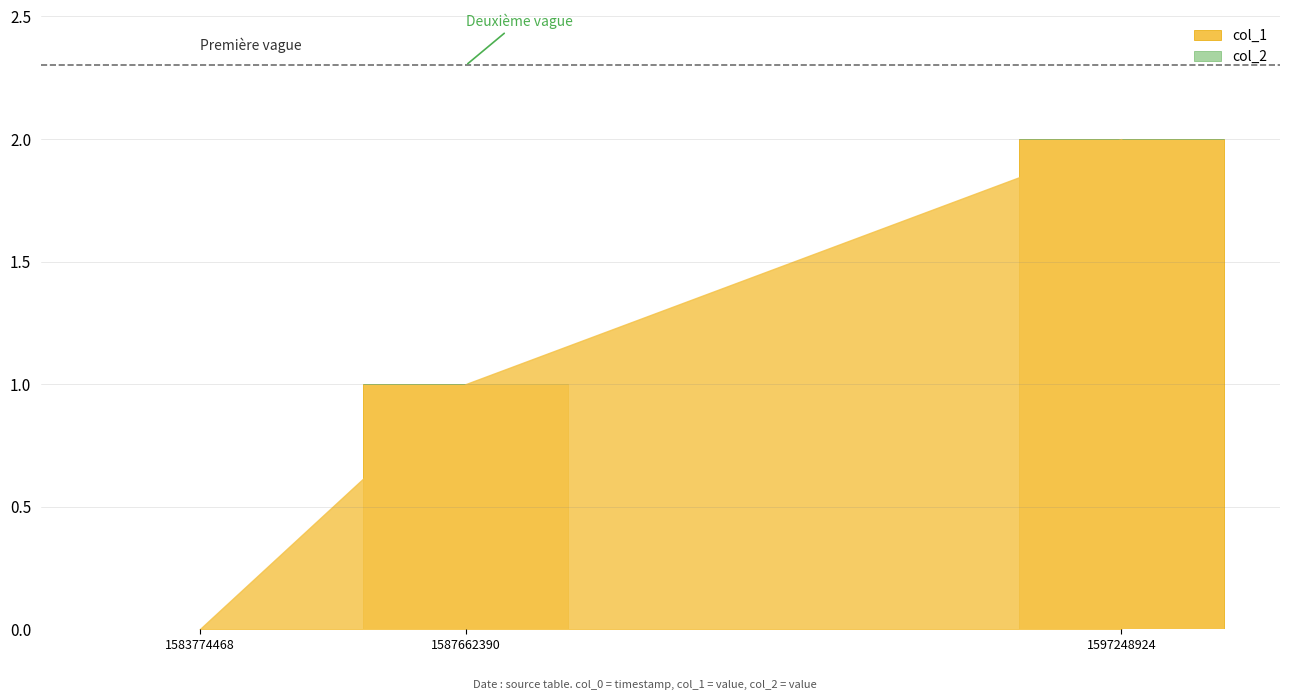

What is the change in value from 1583774468 to 1597248924?

+2